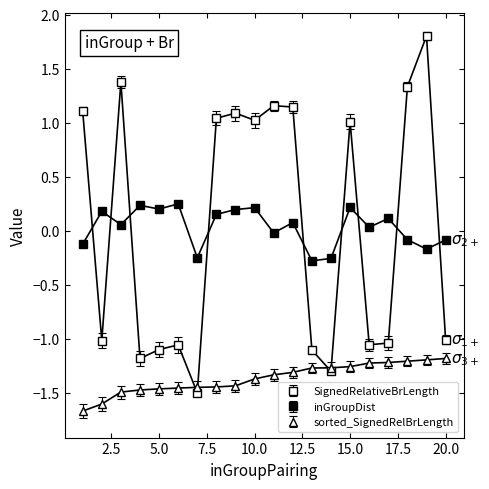

True or false: inGroupDist and SignedRelativeBrLength intersect in this chart.

True